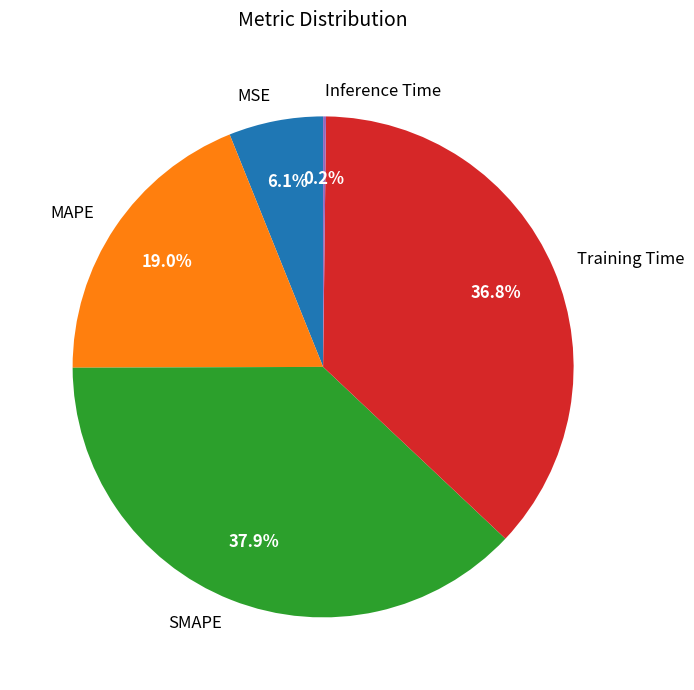

To the nearest percent, what is the average slice percentage?

20%